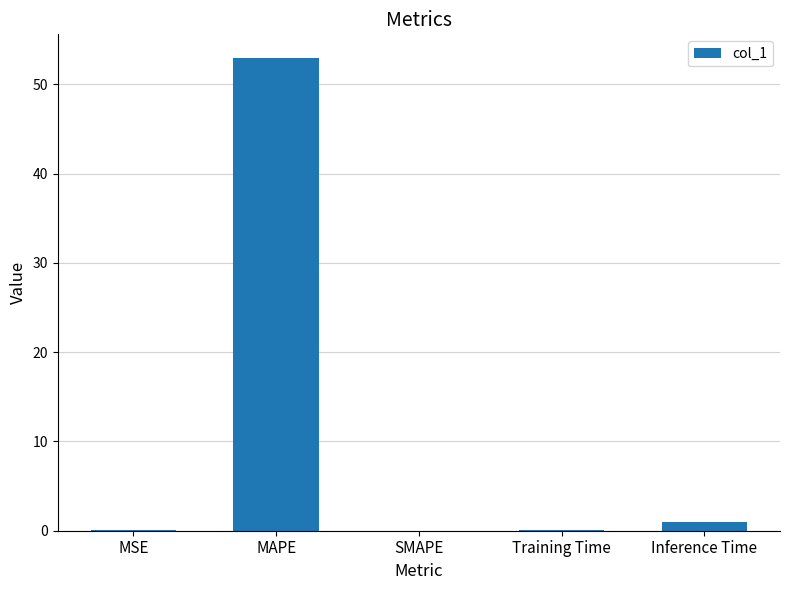

What is the sum of the values at Inference Time and SMAPE?

1.0